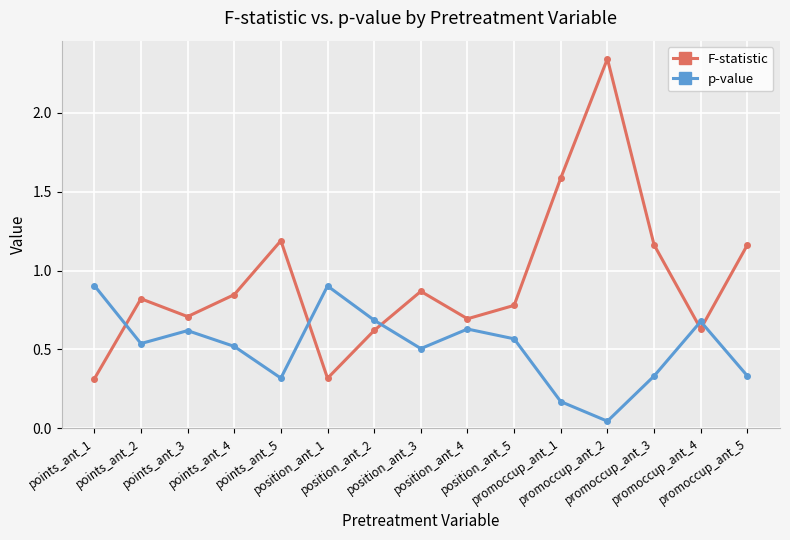

Which series has the largest range (max minus min)?

F-statistic